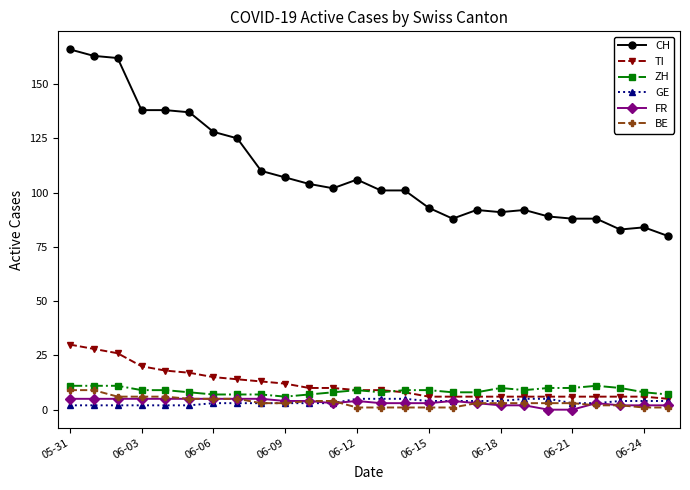

Which series has the widest spread of values?

CH